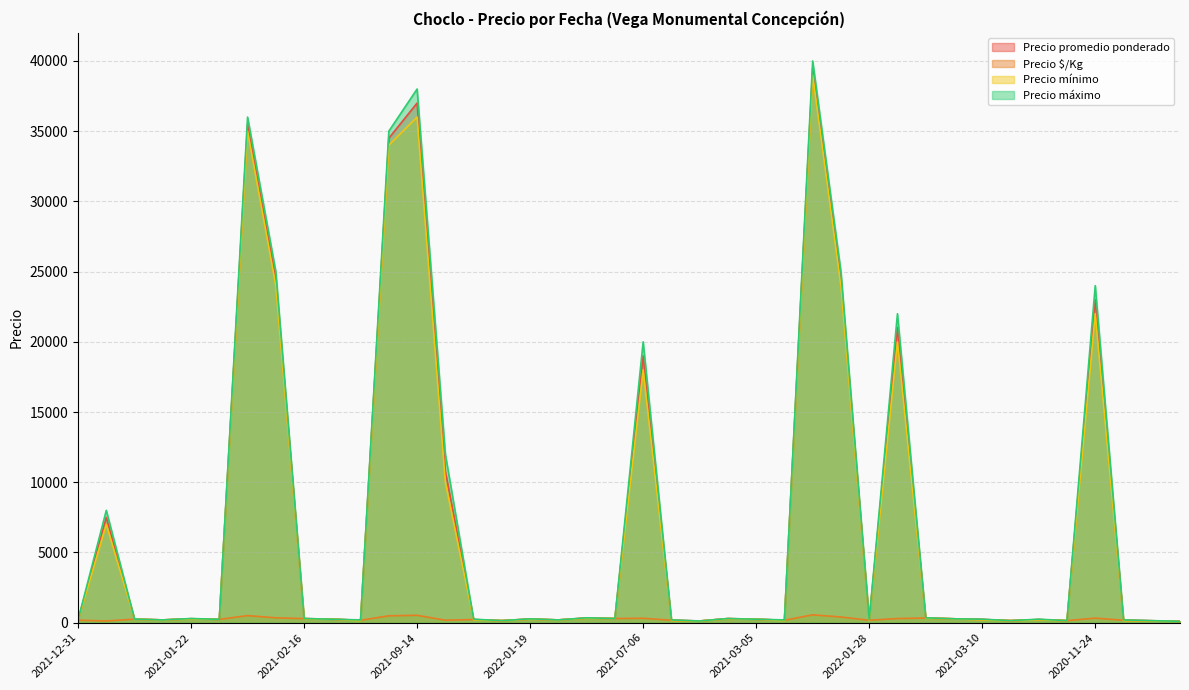

How many intersections are there between Precio mínimo and Precio $/Kg?

11